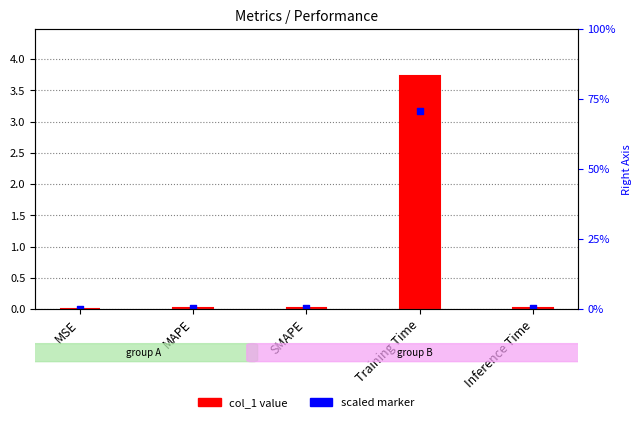

At which category is the sum across all series the highest?

Training Time